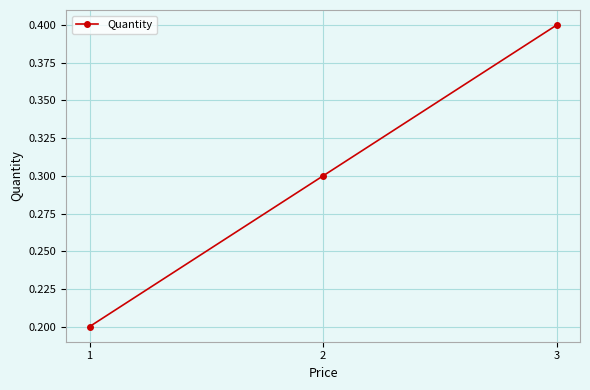

At which category does the chart reach its minimum across all series?

1